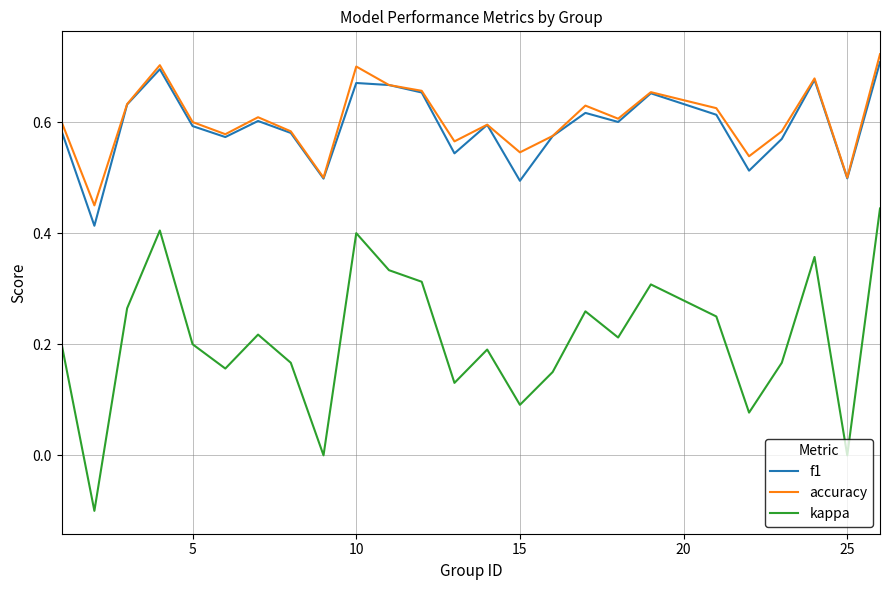

List the series in order of their peak value, lowest first.

kappa, f1, accuracy